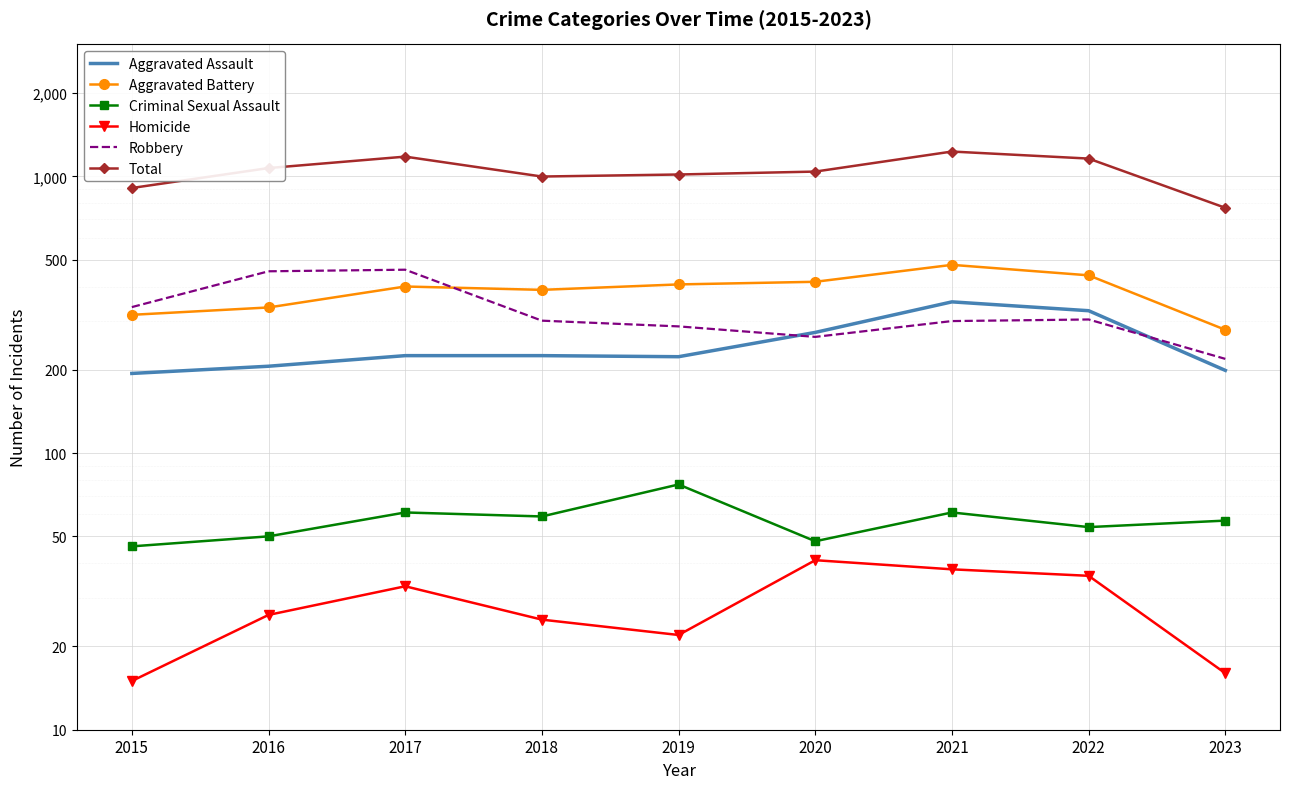

What is the sum of all Total values?

9375